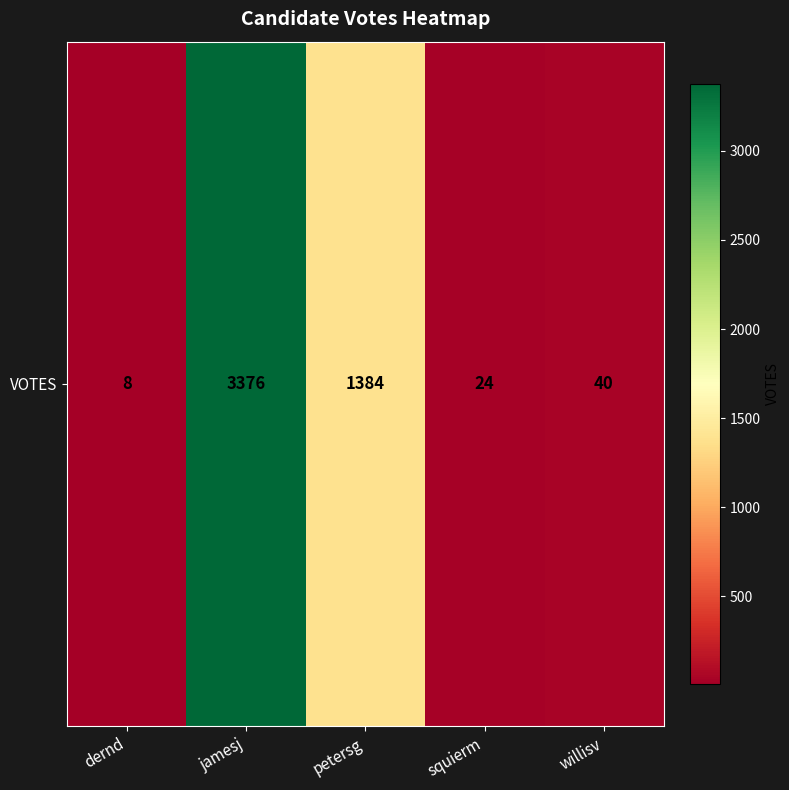

Read the value at willisv.

40